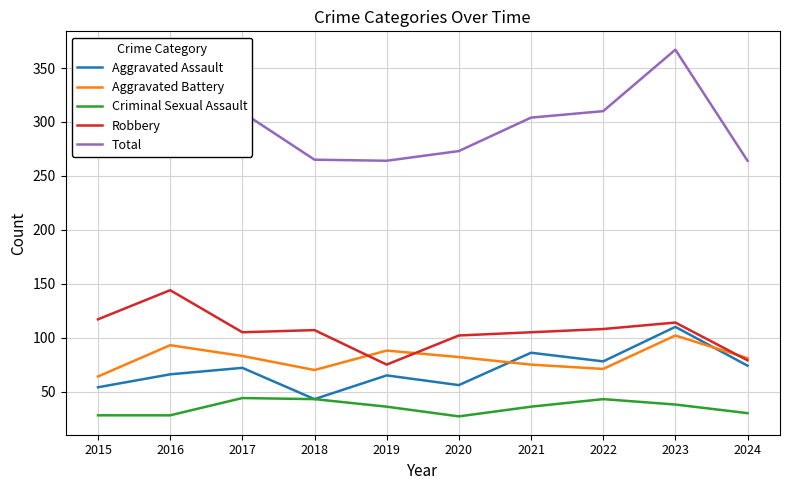

The Criminal Sexual Assault series shows 28 at 2016. True or false?

True